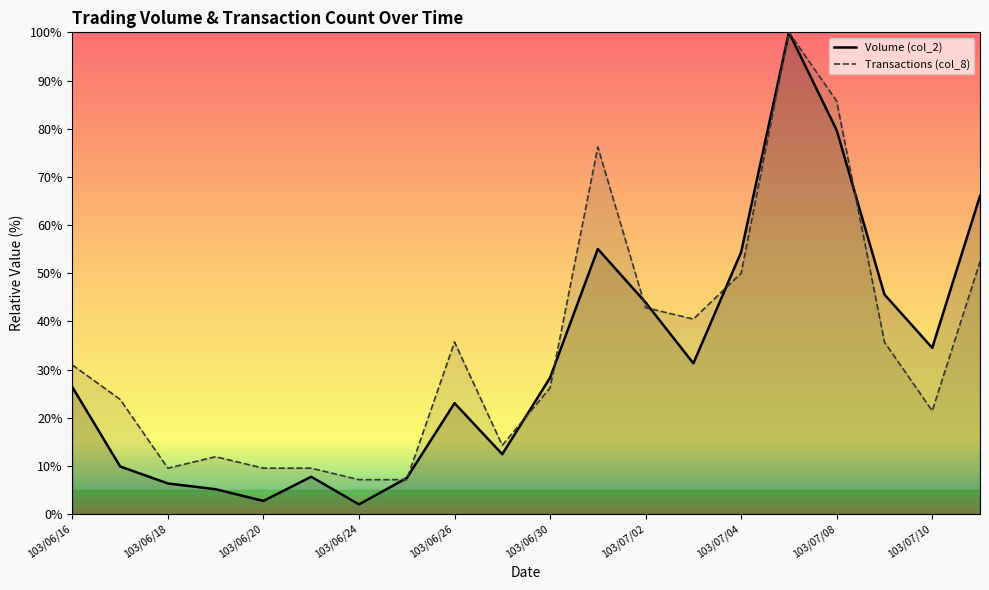

What is the maximum value shown in the chart?

100.0